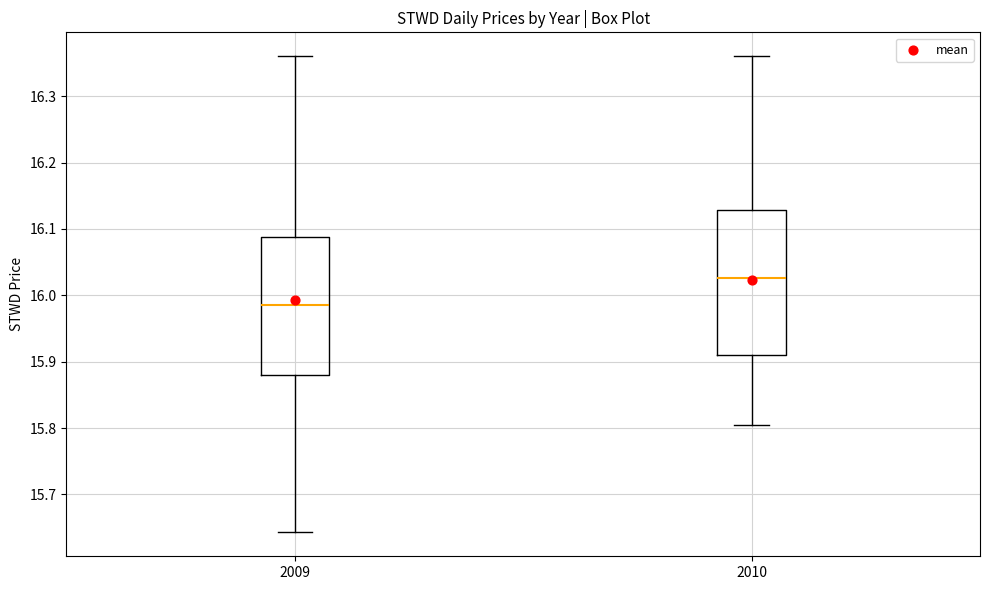

Which box's median line is the highest?

2010